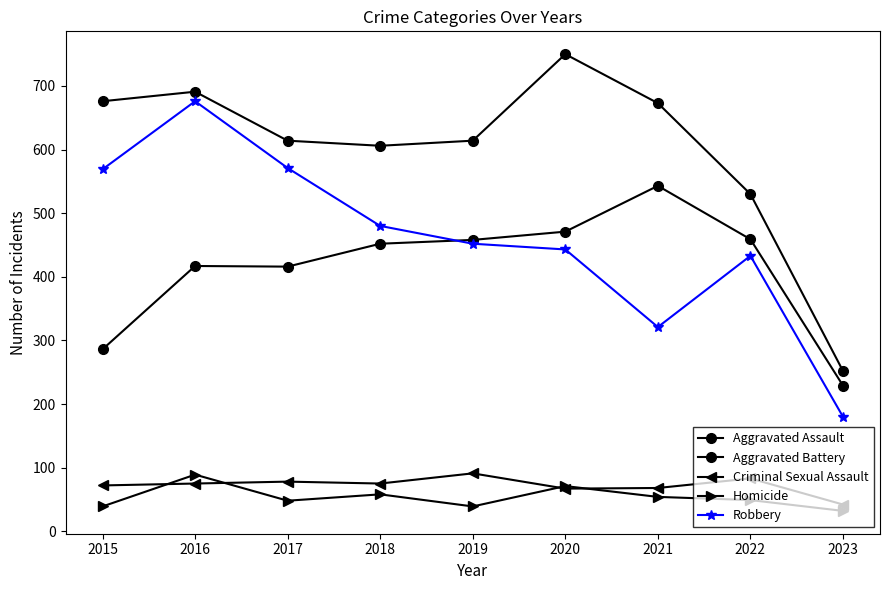

How many values in the Homicide series are below 49?

4